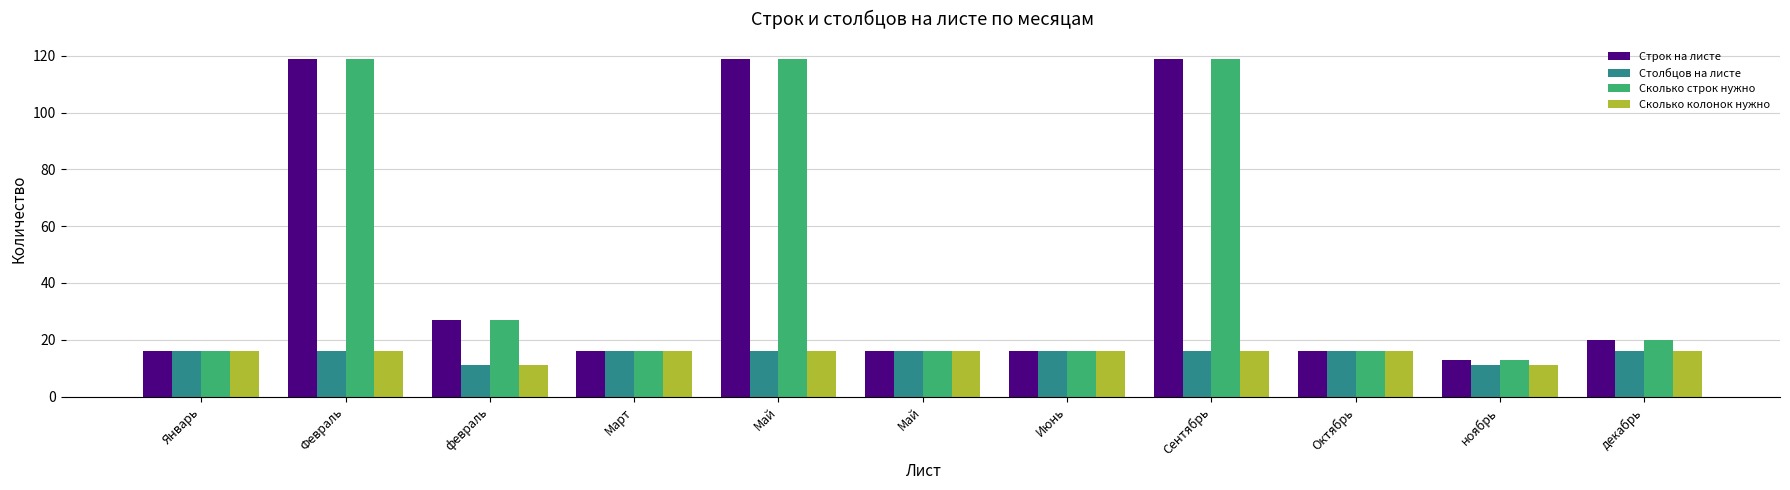

What are all the series names shown in the legend?

Строк на листе, Столбцов на листе, Сколько строк нужно, Сколько колонок нужно